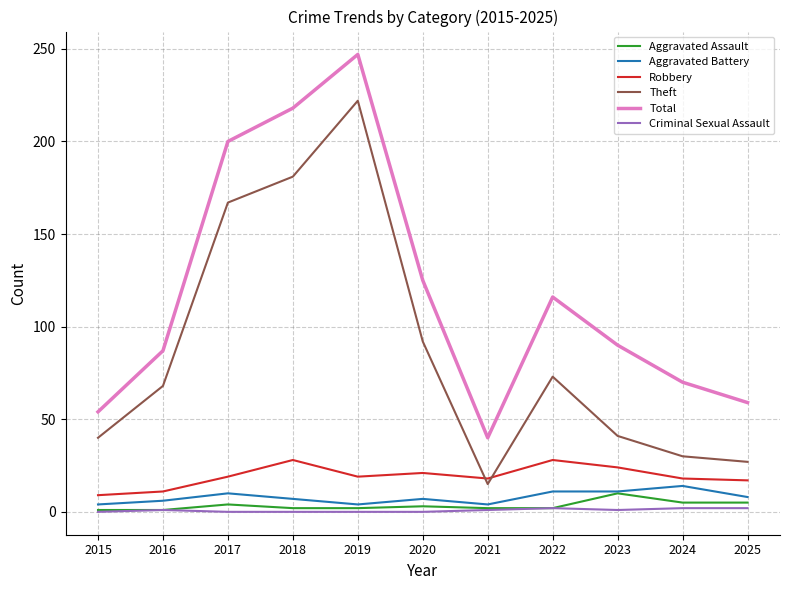

True or false: Aggravated Battery has more than 1 interior local peaks.

True